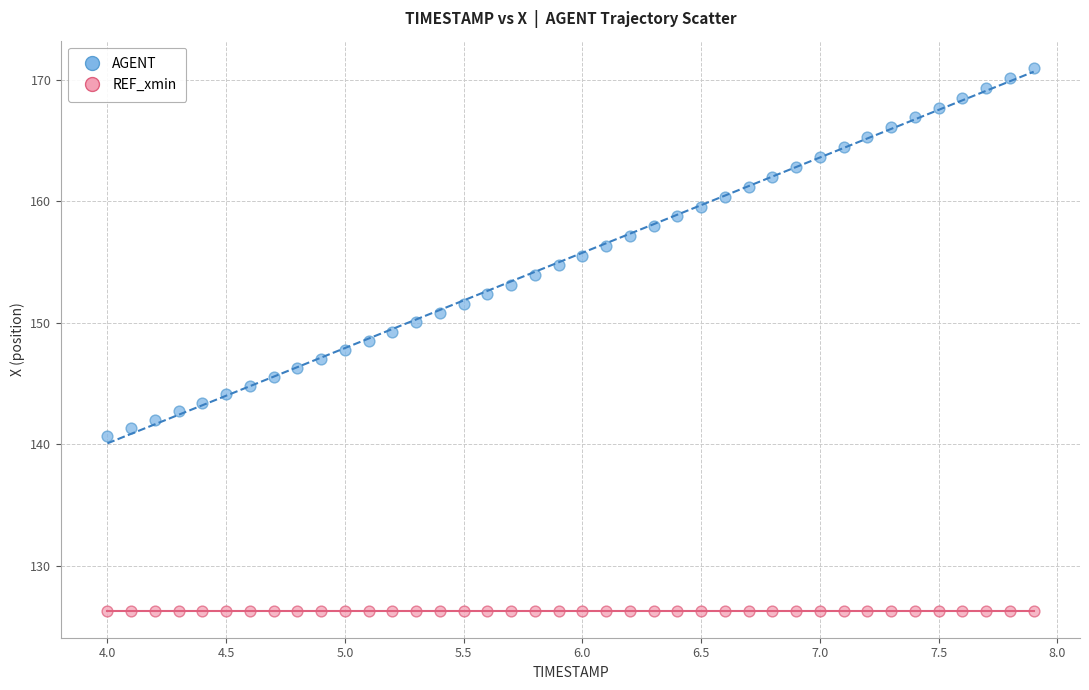

Which series contains the lowest Y value?

REF_xmin